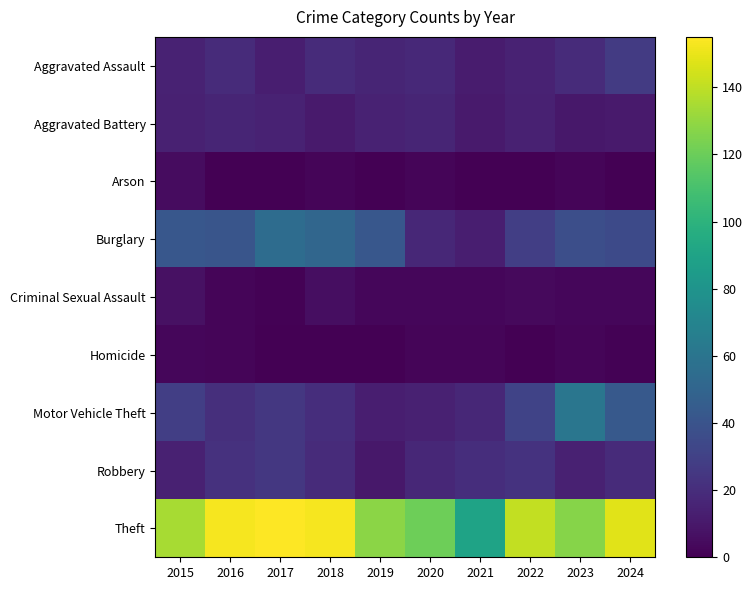

At which category is the sum across all series the highest?

2017